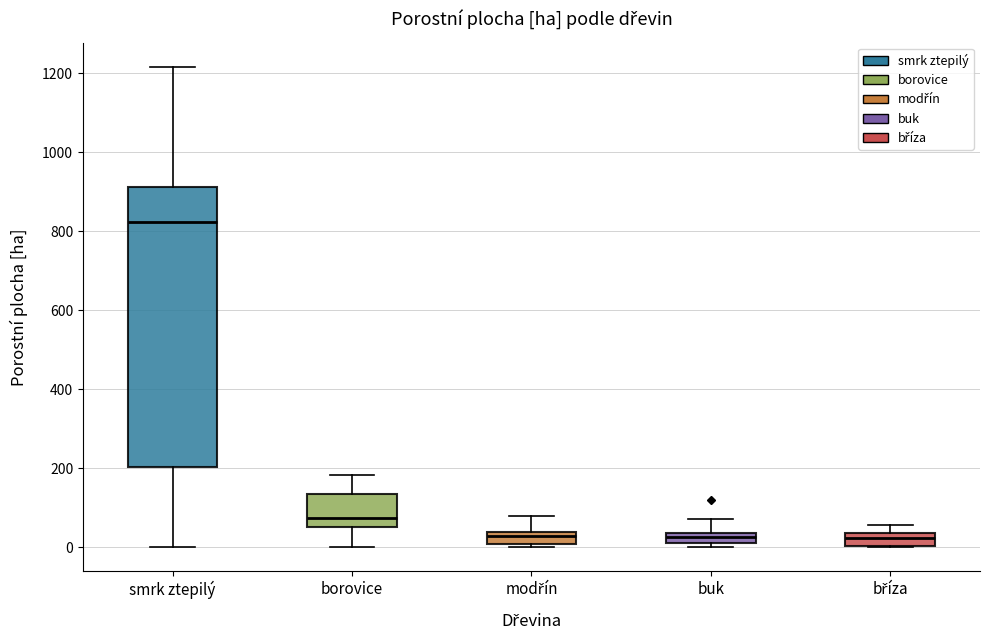

Comparing the boxes themselves (not the whiskers), which one is the tallest?

smrk ztepilý